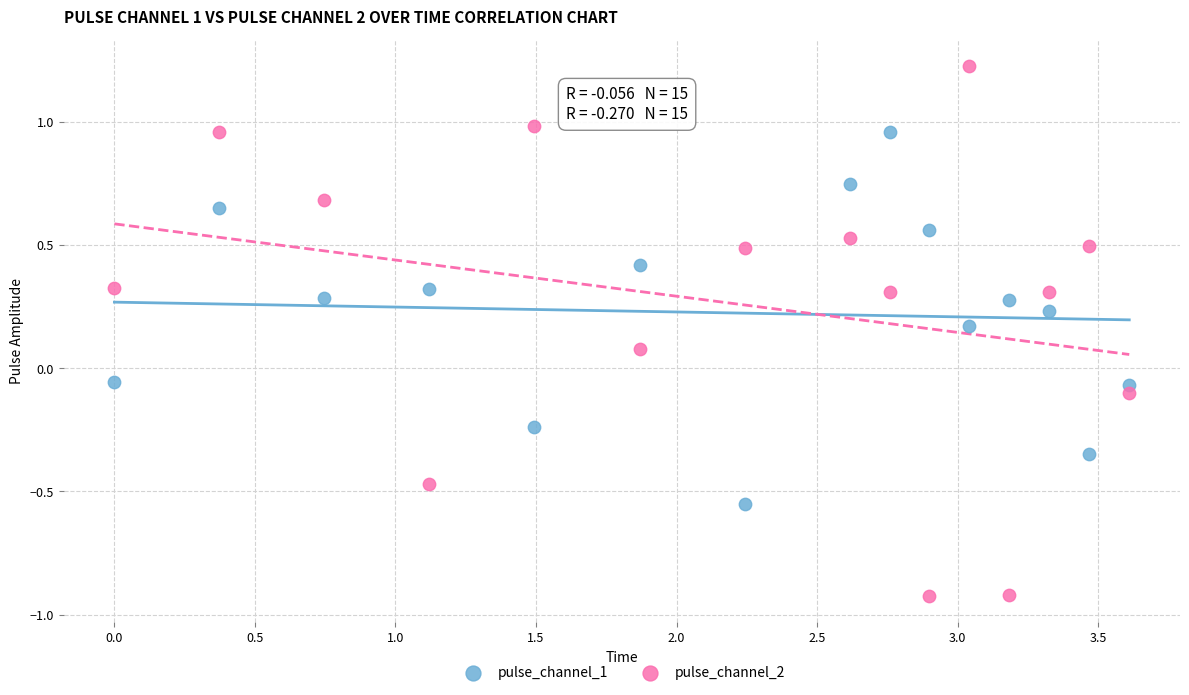

Which series reaches the maximum Y coordinate?

pulse_channel_2